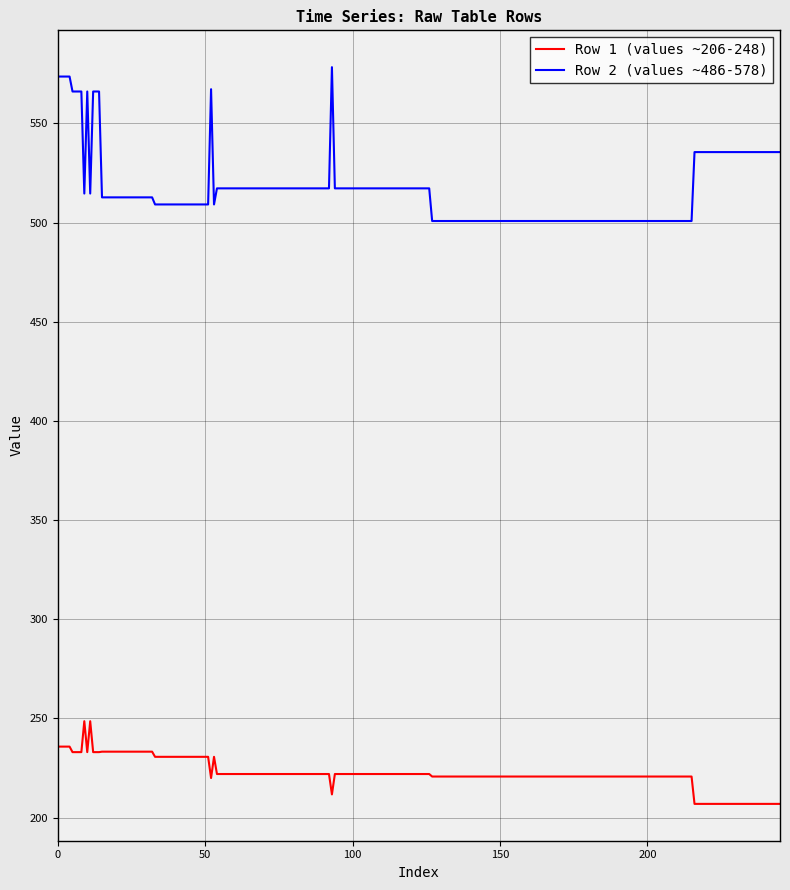

What is the highest value of the Row 2 (values ~486-578) series?

578.4